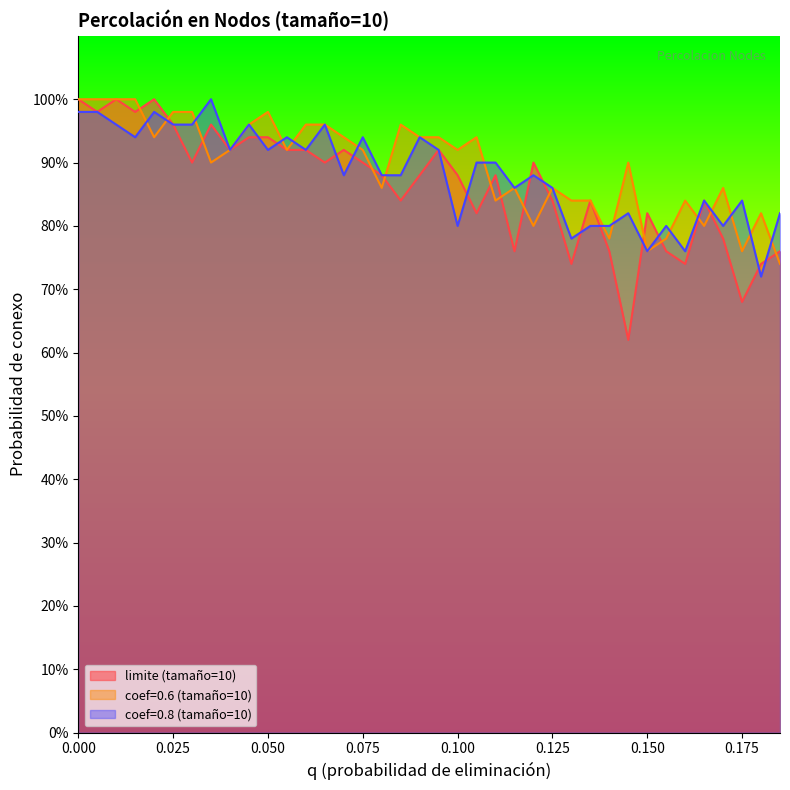

At which category does the chart reach its minimum across all series?

0.145